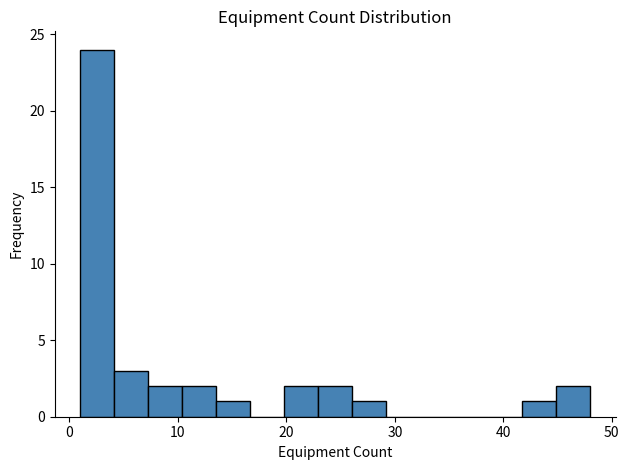

Read against the x-axis, roughly where is the centre of the tallest bar?

3